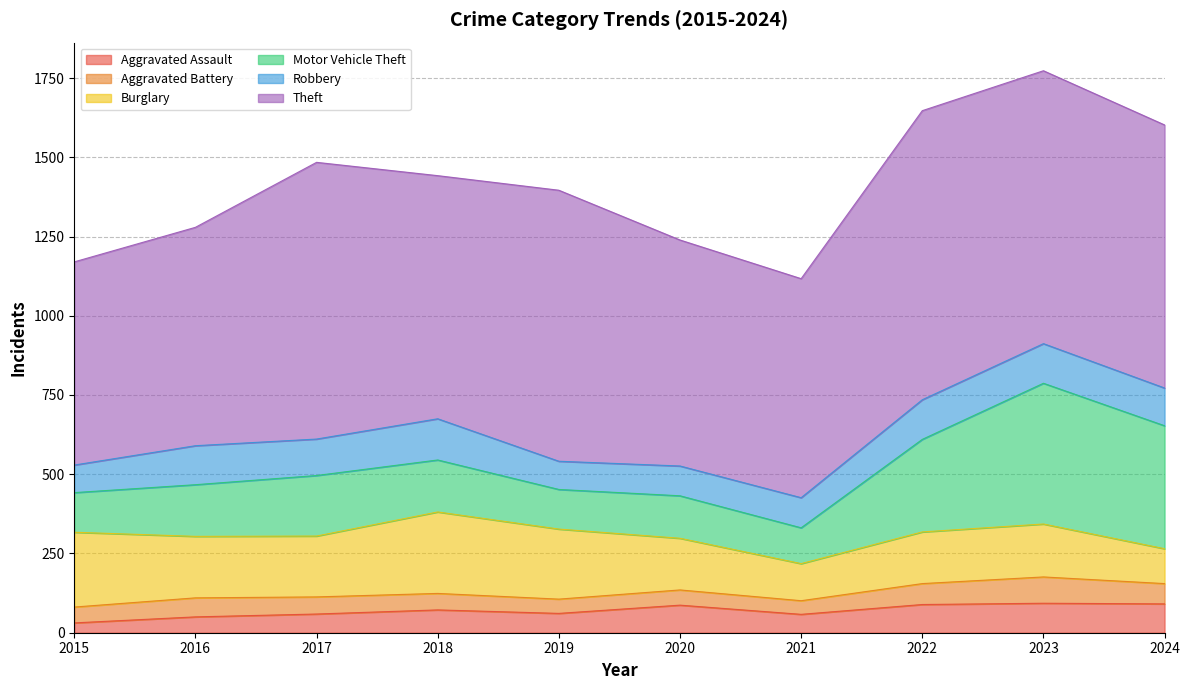

Which series has the largest total across all categories?

Theft